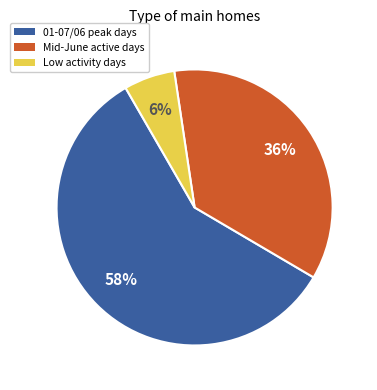

Combined, do 01-07/06 peak days and Mid-June active days account for over 50%?

Yes